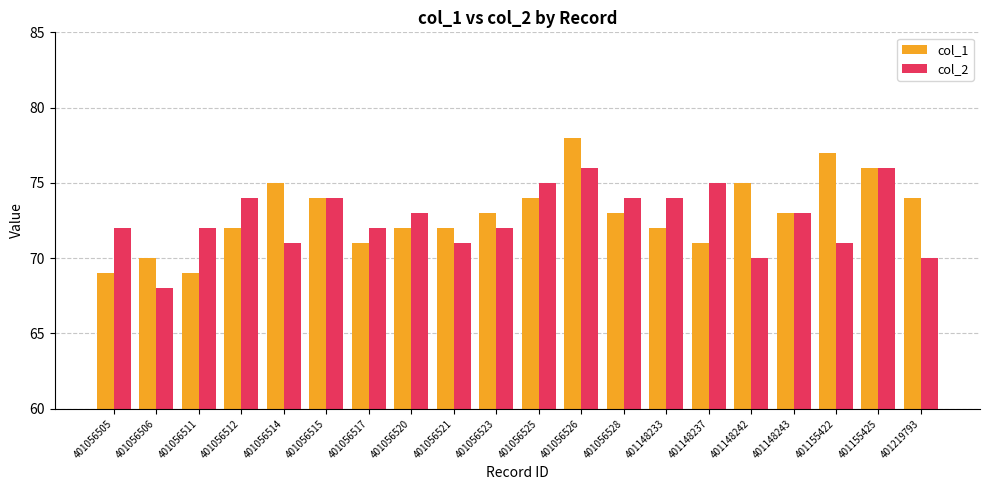

What is the minimum value shown in the chart?

68